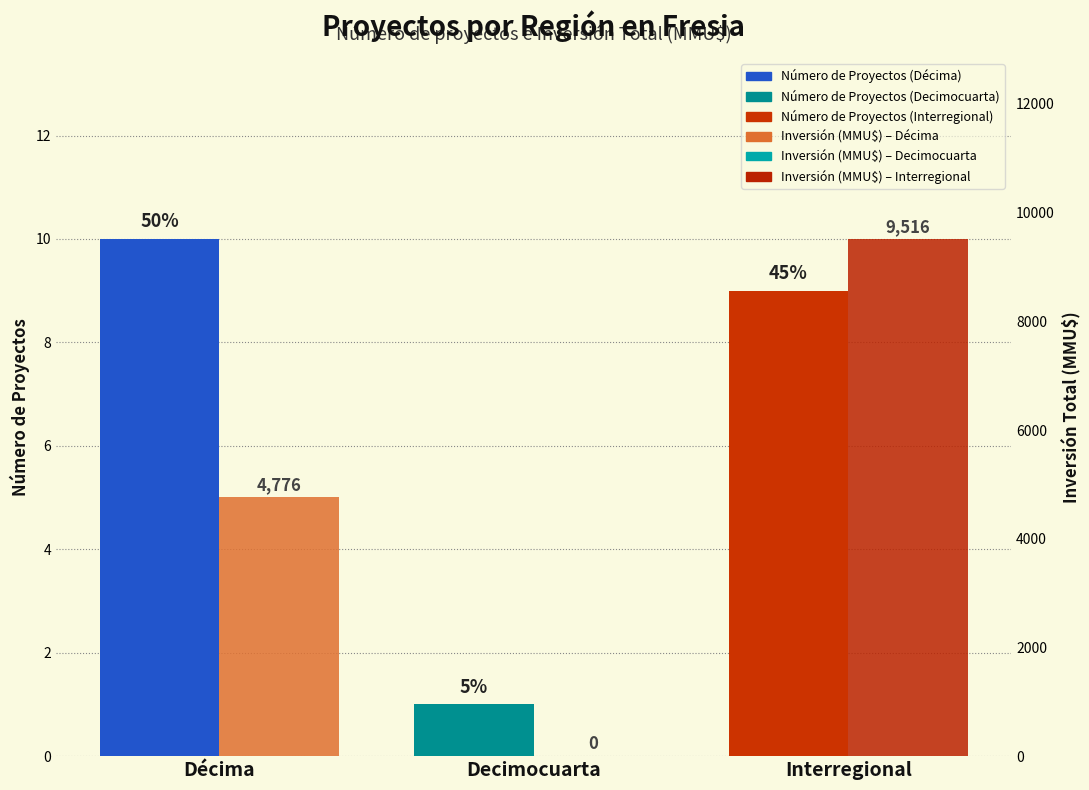

Is the value of Número de Proyectos at Decimocuarta greater than the value of Inversión Total (MMU$) at Interregional?

No